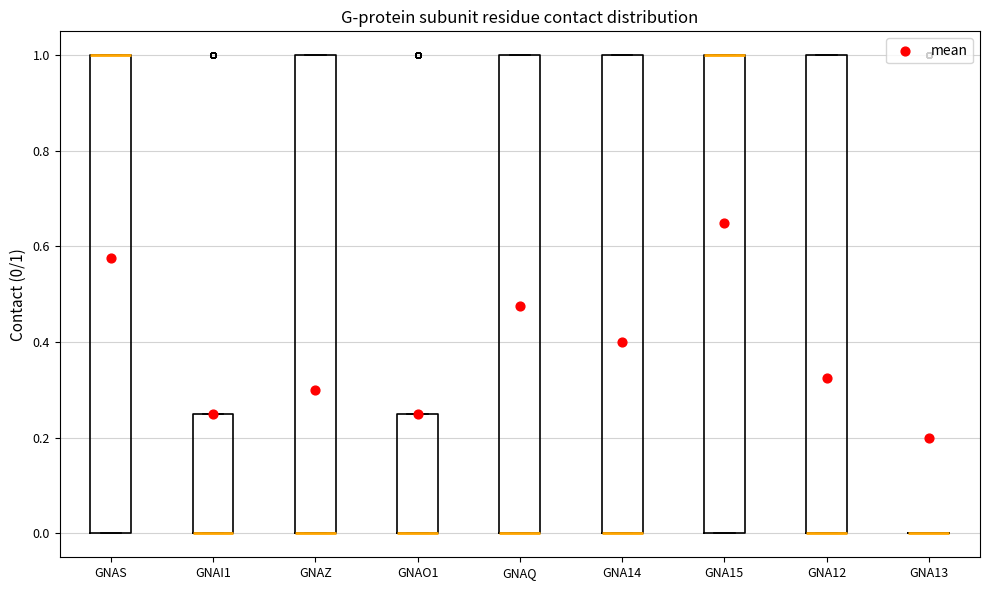

Reading left to right, read every box against the y-axis: the position of its median line, the range the box covers, and the ends of its whiskers. The values are not printed on the chart, so give them approximately, as read against the axis.

GNAS: median 1.00 (drawn on the box's upper edge), box 0.00 to 1.00, whiskers 0.00 to 1.00
GNAI1: median 0.00 (drawn on the box's lower edge), box 0.00 to 0.26, whiskers 0.00 to 0.26
GNAZ: median 0.00 (drawn on the box's lower edge), box 0.00 to 1.00, whiskers 0.00 to 1.00
GNAO1: median 0.00 (drawn on the box's lower edge), box 0.00 to 0.26, whiskers 0.00 to 0.26
GNAQ: median 0.00 (drawn on the box's lower edge), box 0.00 to 1.00, whiskers 0.00 to 1.00
GNA14: median 0.00 (drawn on the box's lower edge), box 0.00 to 1.00, whiskers 0.00 to 1.00
GNA15: median 1.00 (drawn on the box's upper edge), box 0.00 to 1.00, whiskers 0.00 to 1.00
GNA12: median 0.00 (drawn on the box's lower edge), box 0.00 to 1.00, whiskers 0.00 to 1.00
GNA13: box collapsed to a line at 0.00, whiskers 0.00 to 0.00